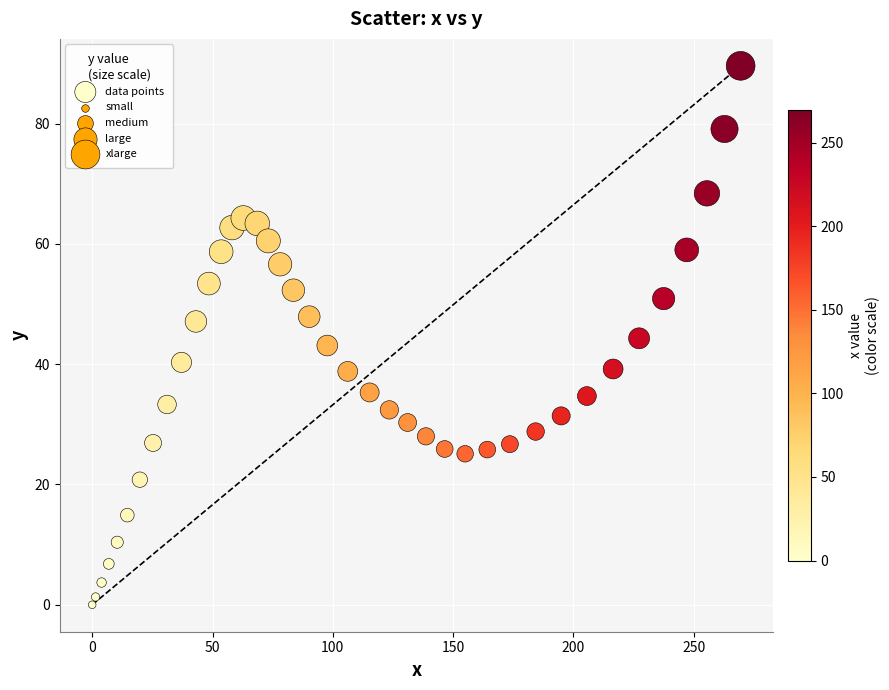

What is the range of Y values (max minus min)?

89.6